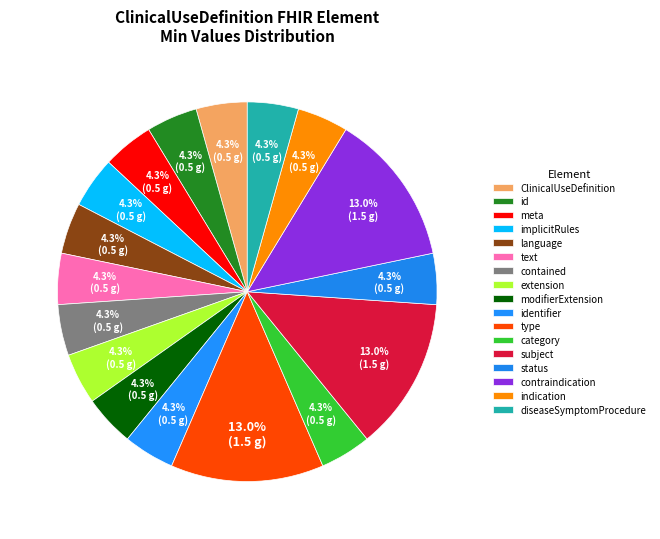

How many segments does this pie chart have?

17